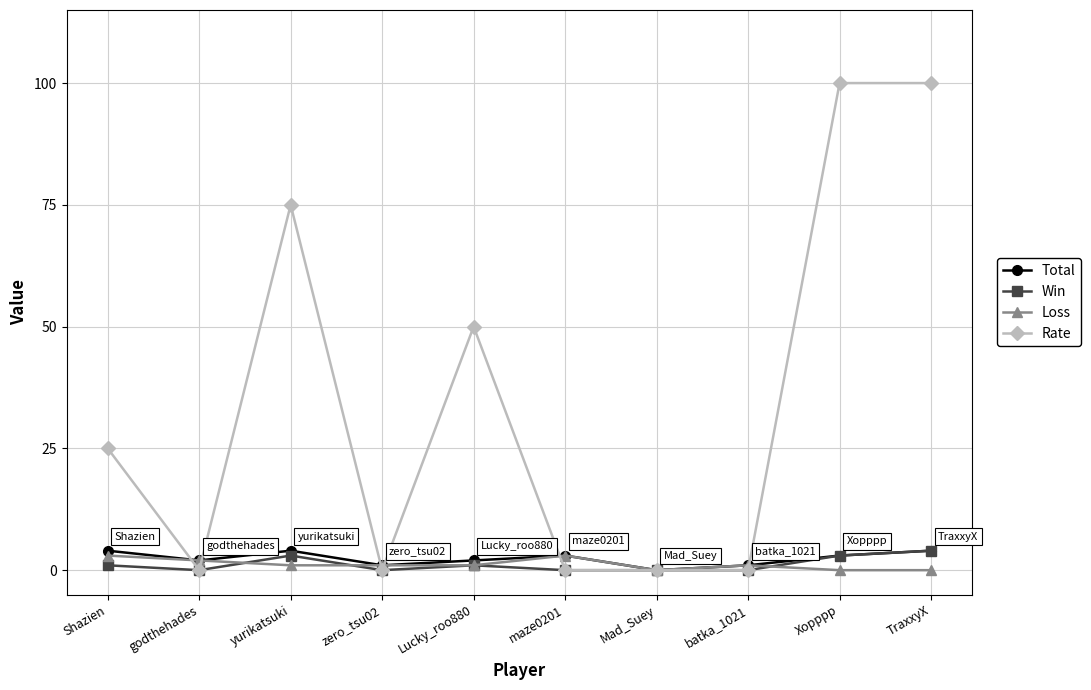

Which series has the largest range (max minus min)?

Rate